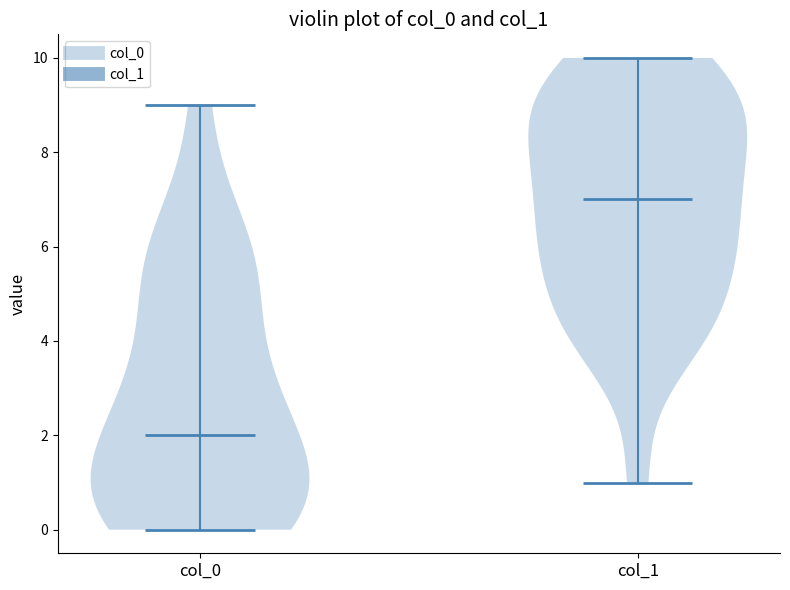

Which violin has the highest median line?

col_1